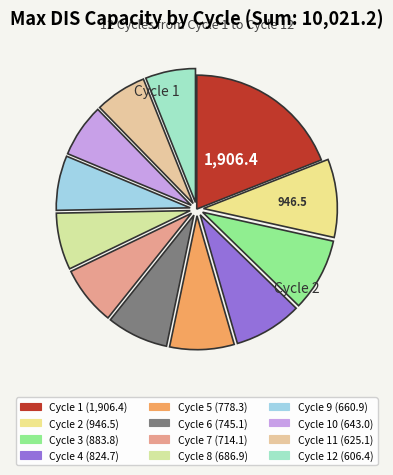

Count the number of slices in the pie.

12